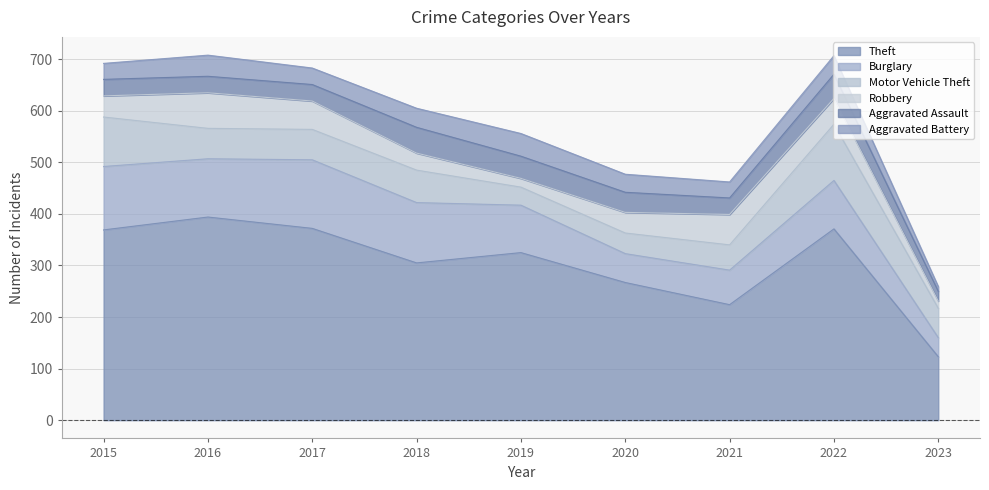

True or false: Burglary and Aggravated Assault cross at least once.

False